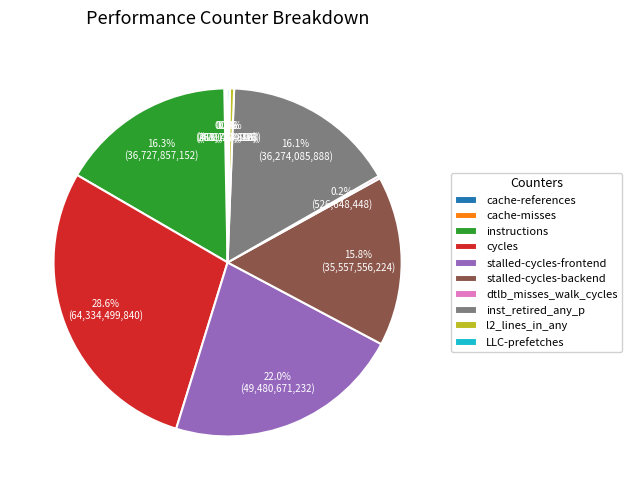

What is the ratio of the value at stalled-cycles-backend to the value at l2_lines_in_any?

40.0